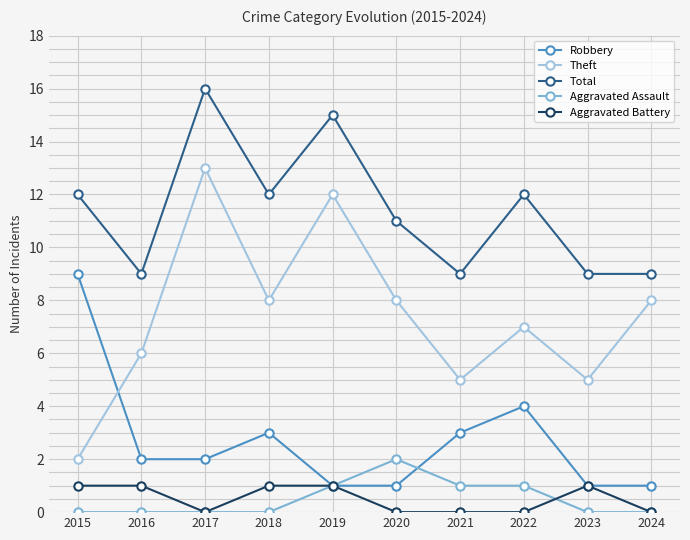

Count the Aggravated Assault values in the range 0 to 1.

9